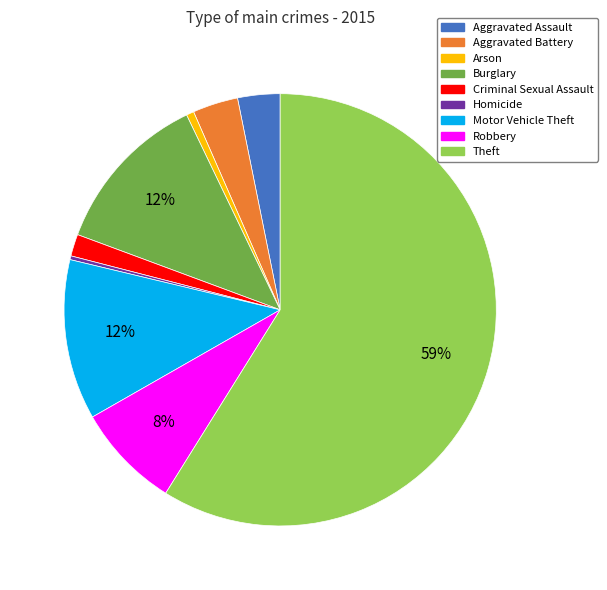

Is the sum of Criminal Sexual Assault and Theft greater than half?

Yes